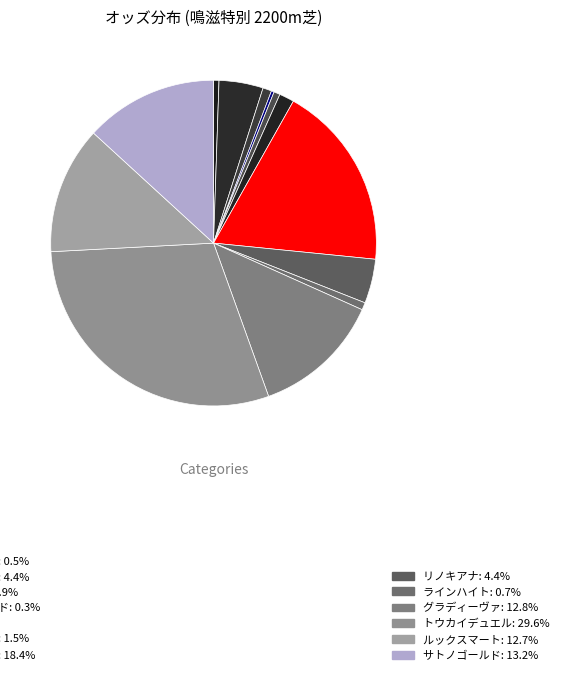

To the nearest percent, what is the average slice percentage?

8%